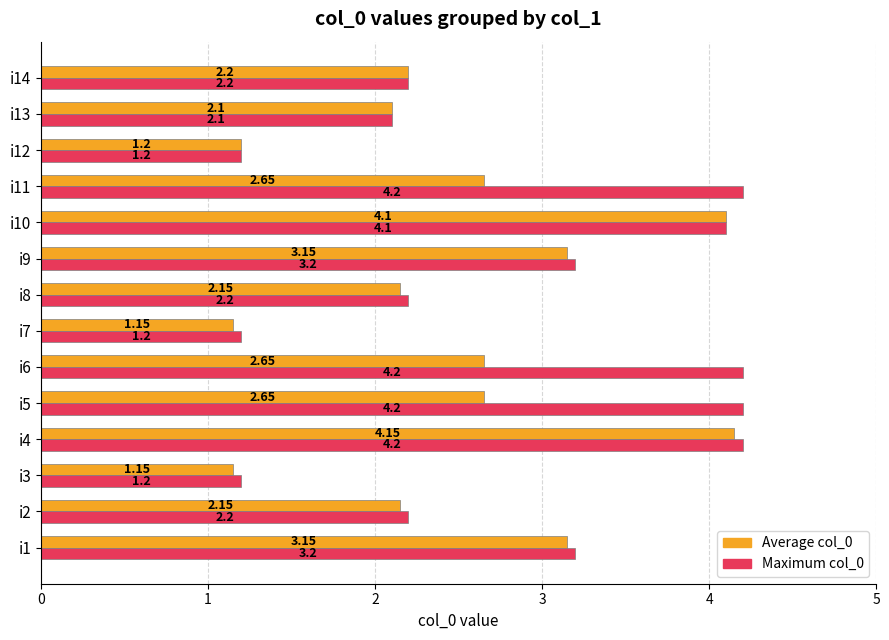

Where is Average col_0 nearest to the value 2?

i13